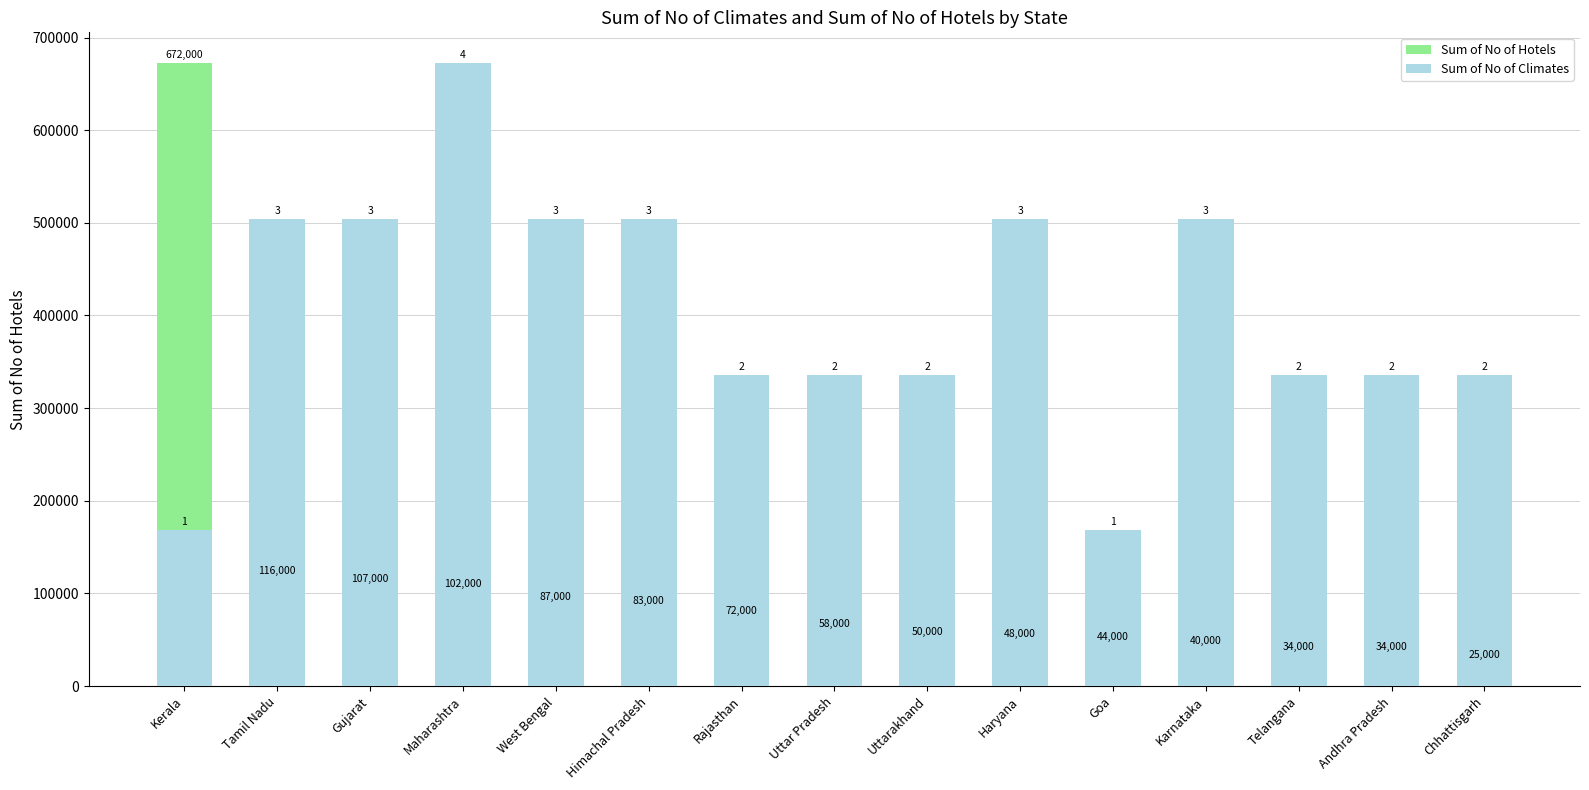

What is the label of the 8th bar from the left?

Uttar Pradesh